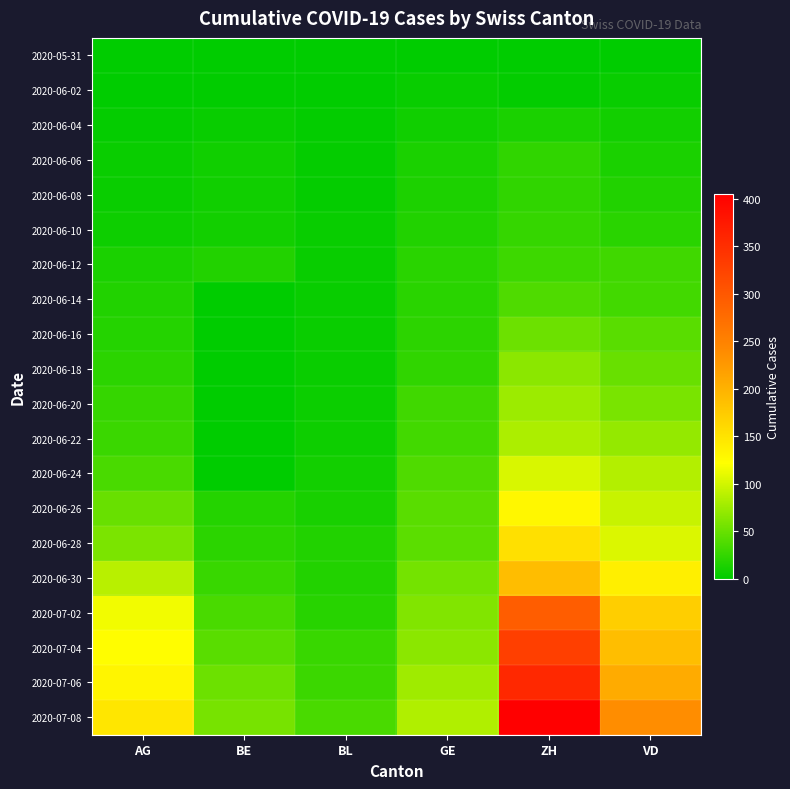

Reading left to right, list all the values displayed in this chart.

2020-05-31: AG=0	BE=0	BL=0	GE=0	ZH=0	VD=0
2020-06-02: AG=0	BE=1	BL=1	GE=4	ZH=2	VD=4
2020-06-04: AG=3	BE=4	BL=2	GE=8	ZH=13	VD=9
2020-06-06: AG=5	BE=8	BL=3	GE=13	ZH=23	VD=13
2020-06-08: AG=5	BE=8	BL=3	GE=14	ZH=23	VD=16
2020-06-10: AG=7	BE=9	BL=4	GE=16	ZH=26	VD=20
2020-06-12: AG=13	BE=17	BL=4	GE=20	ZH=30	VD=31
2020-06-14: AG=16	BE=0	BL=4	GE=20	ZH=38	VD=32
2020-06-16: AG=18	BE=0	BL=5	GE=22	ZH=52	VD=43
2020-06-18: AG=21	BE=0	BL=5	GE=23	ZH=67	VD=50
2020-06-20: AG=26	BE=0	BL=6	GE=31	ZH=75	VD=58
2020-06-22: AG=28	BE=0	BL=7	GE=32	ZH=83	VD=71
2020-06-24: AG=35	BE=0	BL=9	GE=38	ZH=103	VD=86
2020-06-26: AG=50	BE=18	BL=12	GE=43	ZH=129	VD=95
2020-06-28: AG=59	BE=21	BL=16	GE=44	ZH=152	VD=105
2020-06-30: AG=88	BE=27	BL=17	GE=56	ZH=189	VD=137
2020-07-02: AG=116	BE=35	BL=19	GE=62	ZH=293	VD=171
2020-07-04: AG=123	BE=43	BL=27	GE=67	ZH=329	VD=187
2020-07-06: AG=132	BE=52	BL=29	GE=76	ZH=356	VD=207
2020-07-08: AG=147	BE=57	BL=35	GE=84	ZH=405	VD=238